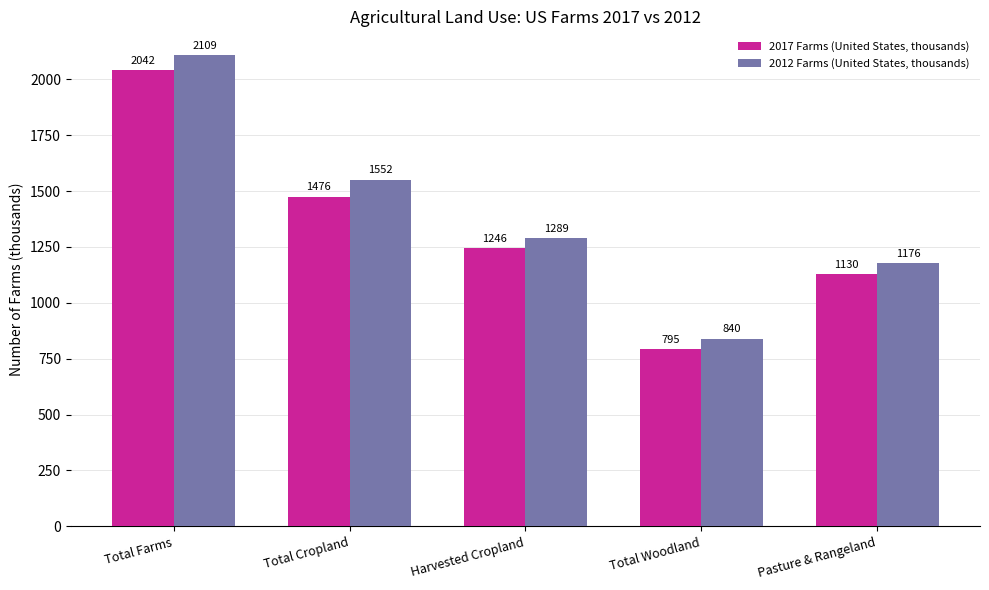

Where is 2017 Farms (United States, thousands) nearest to the value 1418?

Total Cropland